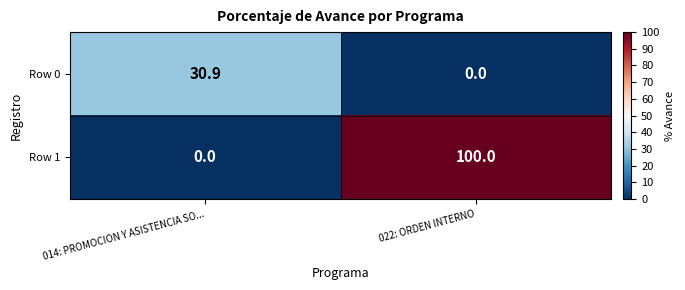

What is the maximum value for Row 0?

30.9